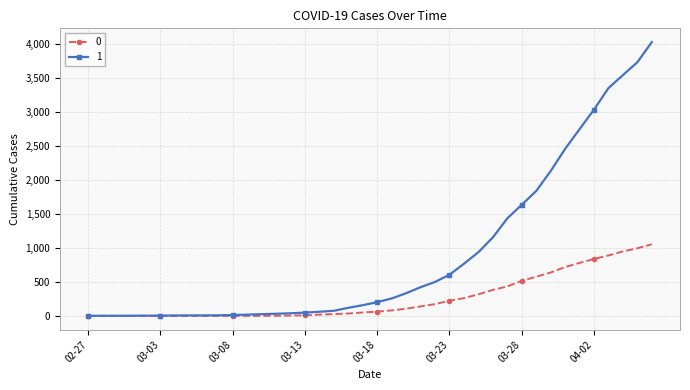

How many distinct data groups are displayed?

2